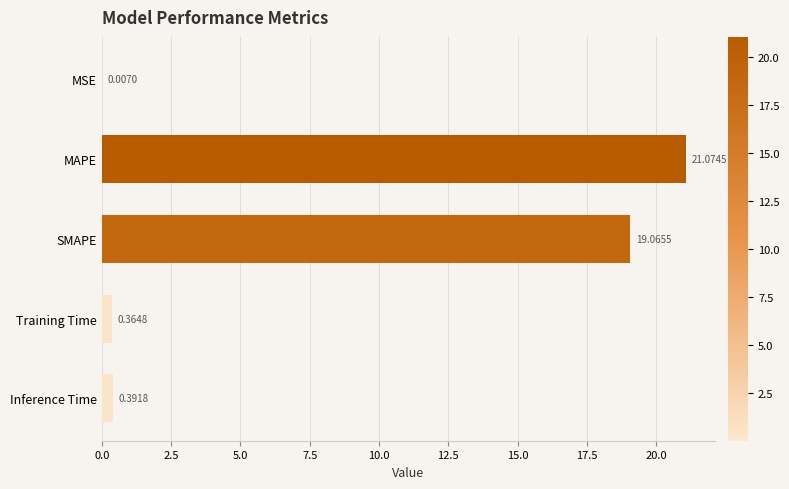

What is the change in value from MSE to MAPE?

+21.1